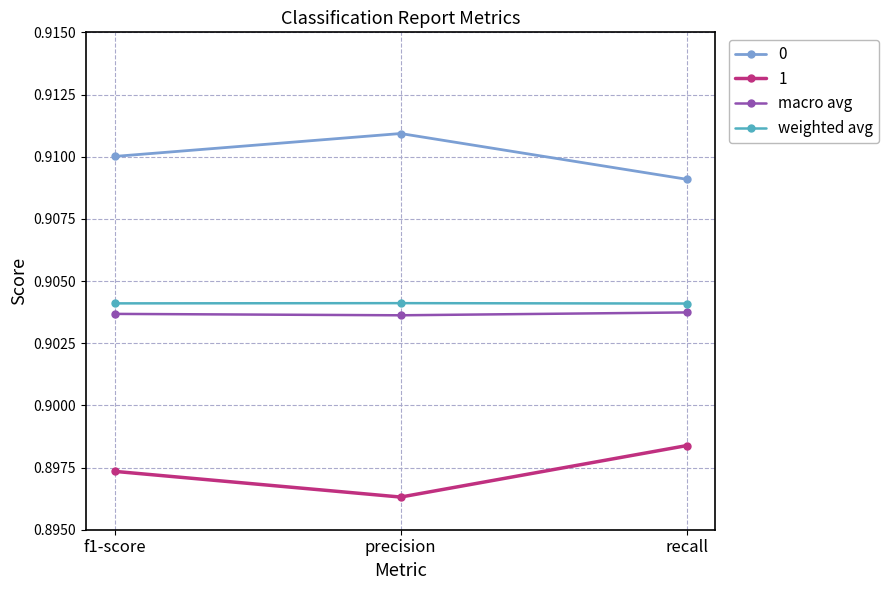

How many weighted avg values are between 0 and 1?

3